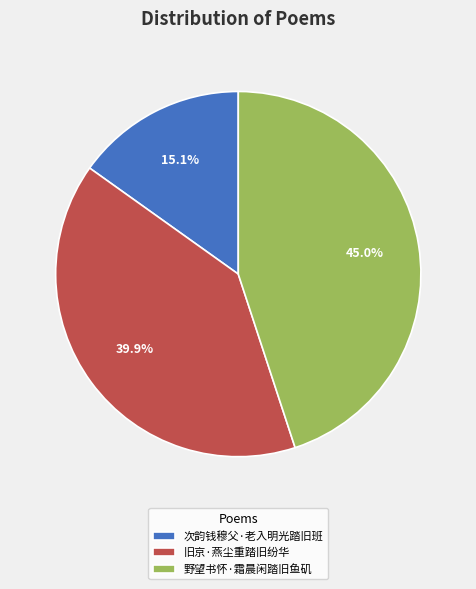

Is there any slice that represents more than half of the pie?

No